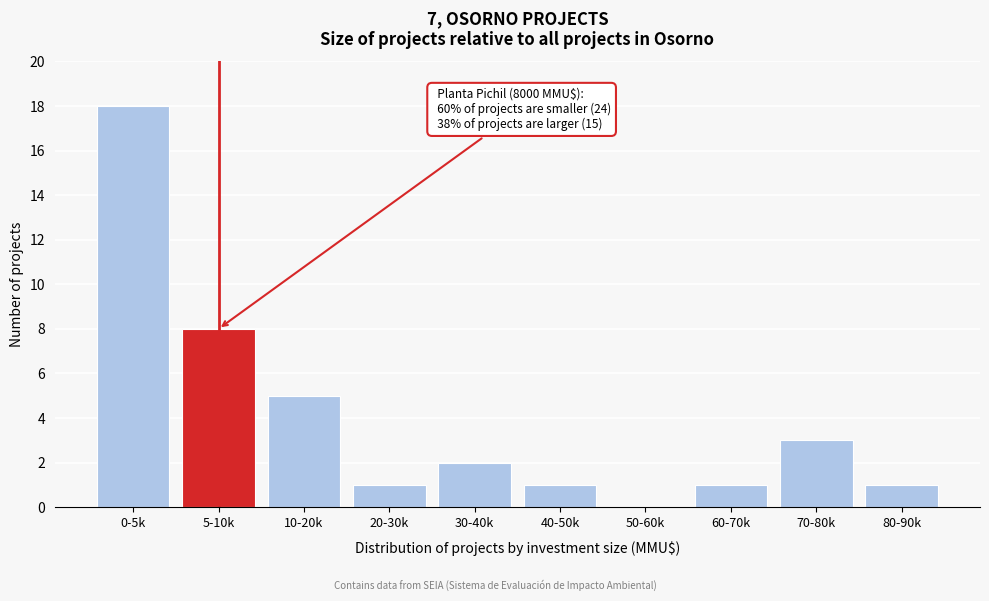

Reading right to left, what are all the values shown in this chart?

80-90k=1	70-80k=3	60-70k=1	50-60k=0	40-50k=1	30-40k=2	20-30k=1	10-20k=5	5-10k=8	0-5k=18